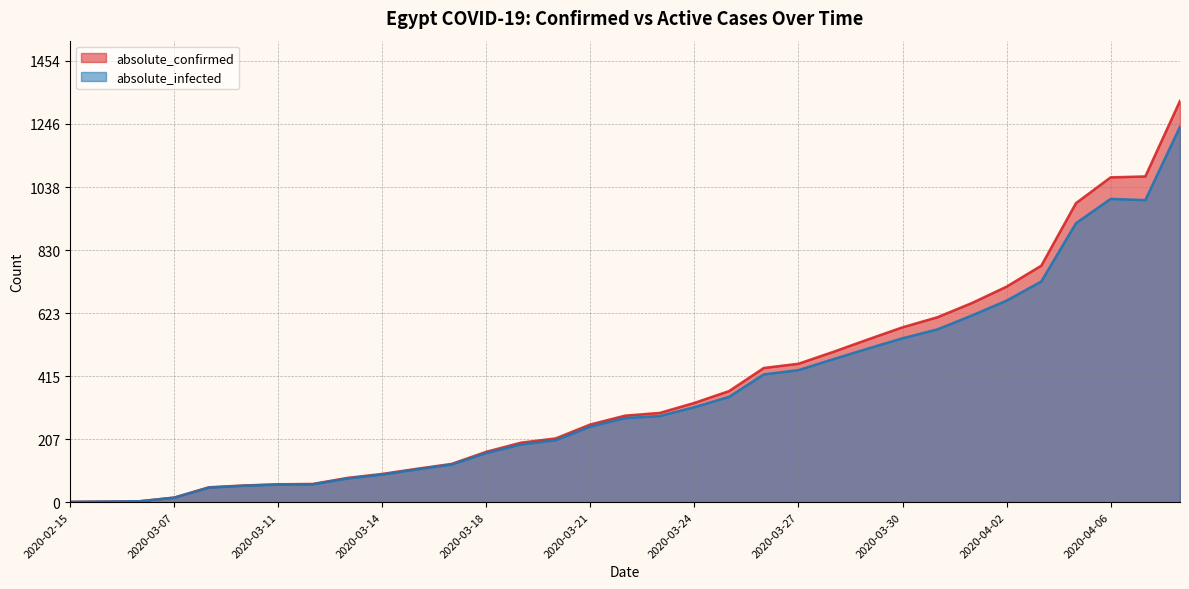

What position from the right is 2020-03-17?

22